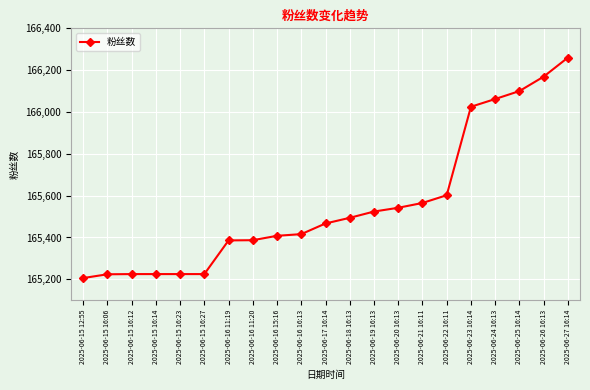

Is it true that the value at 2025-06-15 16:12 is 238418?

False